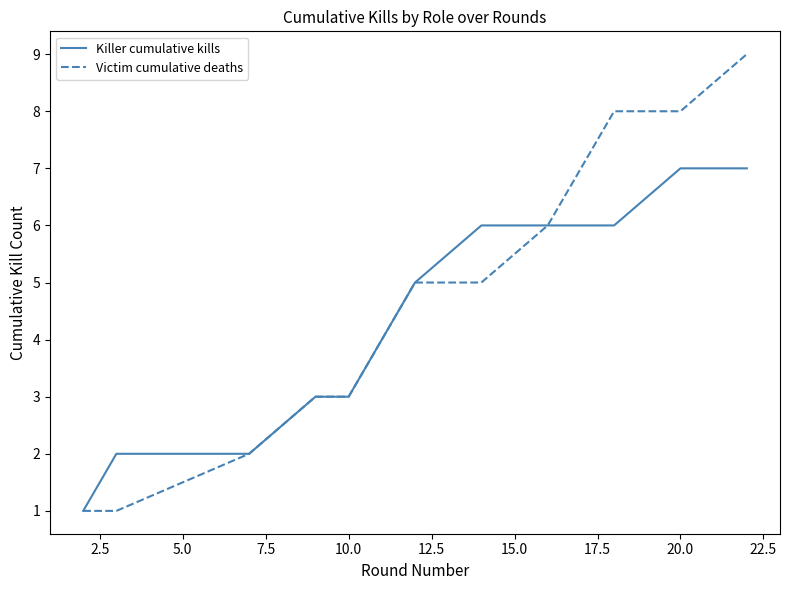

How many Victim cumulative deaths values are between 3 and 7?

7